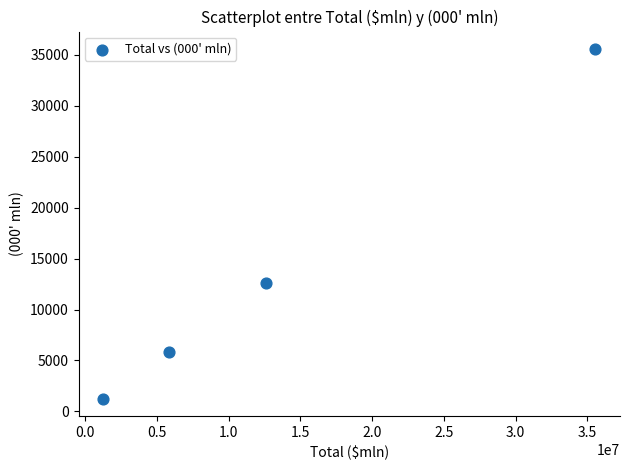

What is the average Y value?

13829.3